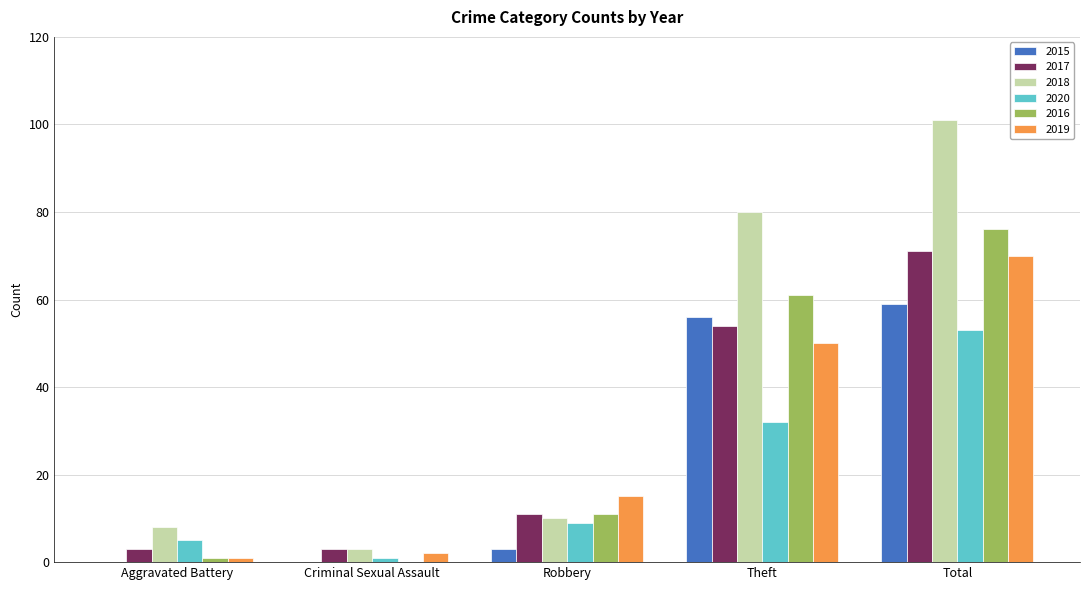

What is the total value across all series at Robbery?

59